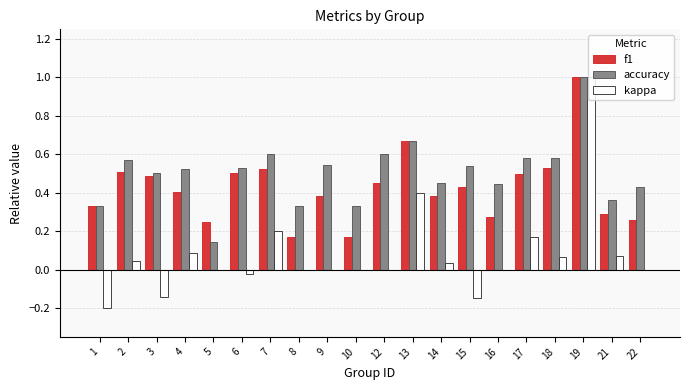

Which series changed the most between 1 and 15?

accuracy